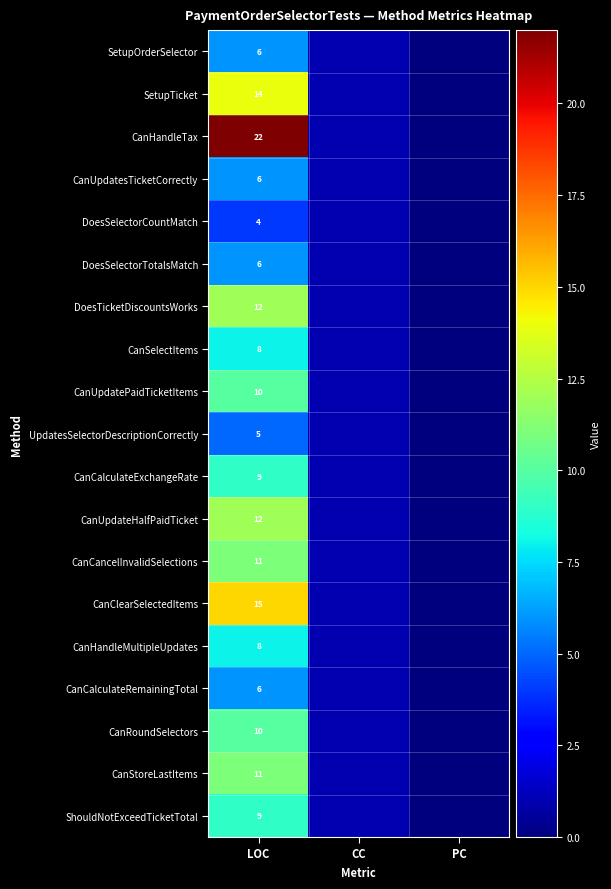

Which has a higher value, LOC or PC?

LOC